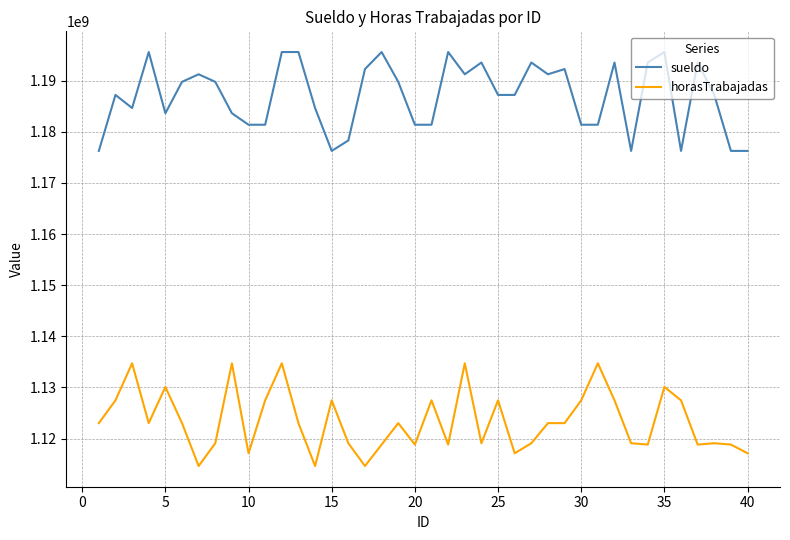

True or false: sueldo and horasTrabajadas cross at least once.

False